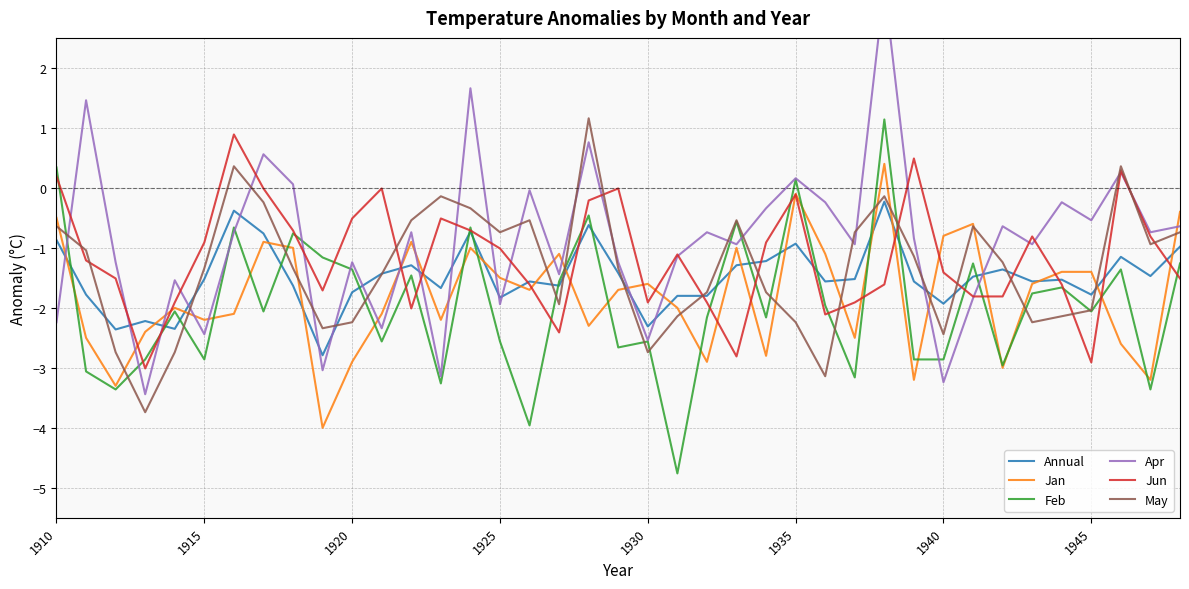

Which series ends up on top after the final intersection of Feb and May?

May